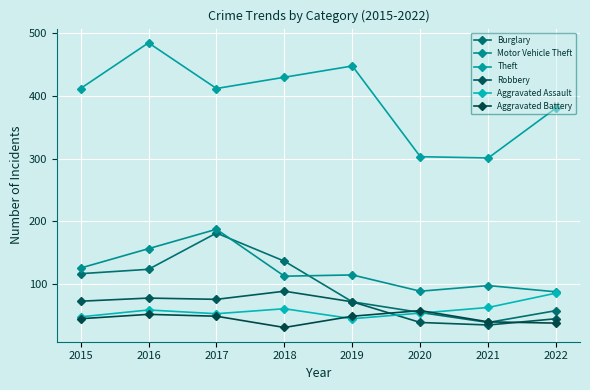

Reading right to left, transcribe all the data shown in this chart.

Burglary: 57	38	54	71	136	181	123	116
Motor Vehicle Theft: 87	97	88	114	112	187	156	125
Theft: 381	301	303	448	430	412	485	412
Robbery: 44	34	38	71	88	75	77	72
Aggravated Assault: 85	62	53	44	60	52	58	47
Aggravated Battery: 37	39	57	48	30	48	51	44